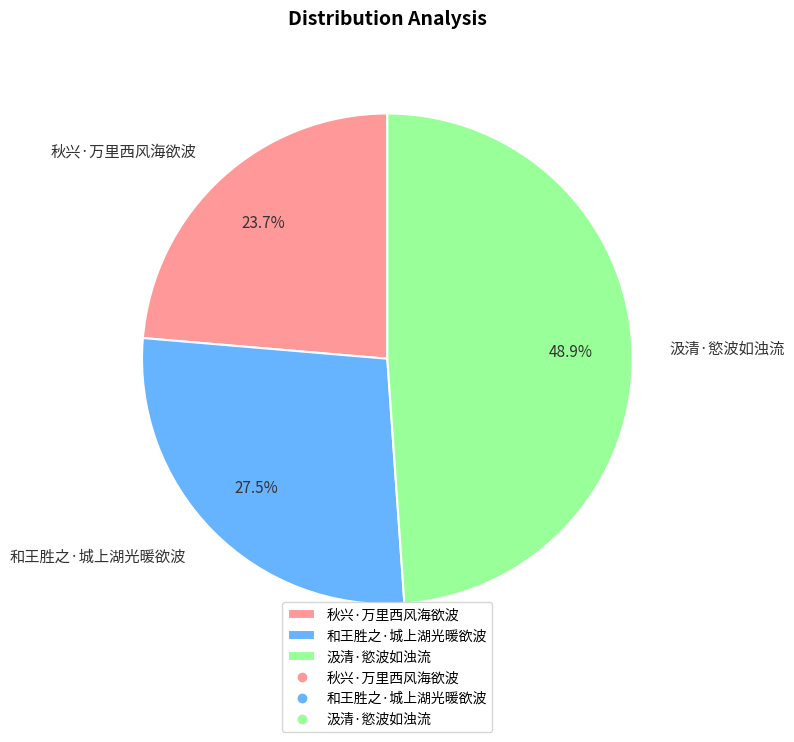

Does 汲清·慾波如浊流 account for over 50% of the chart?

No